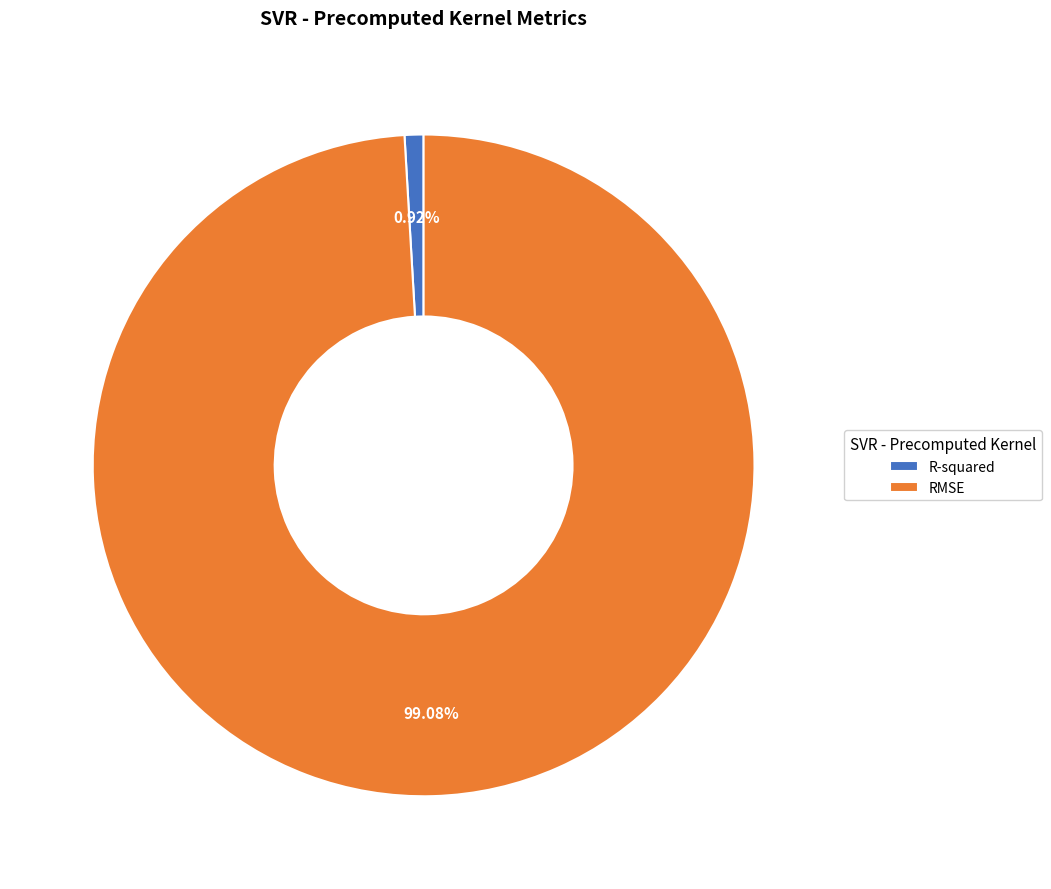

To the nearest percent, what is the difference between the largest and smallest slice percentages?

98%